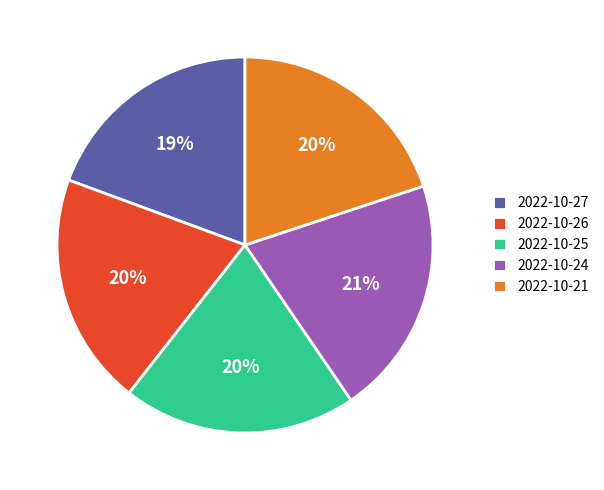

Count the number of slices in the pie.

5